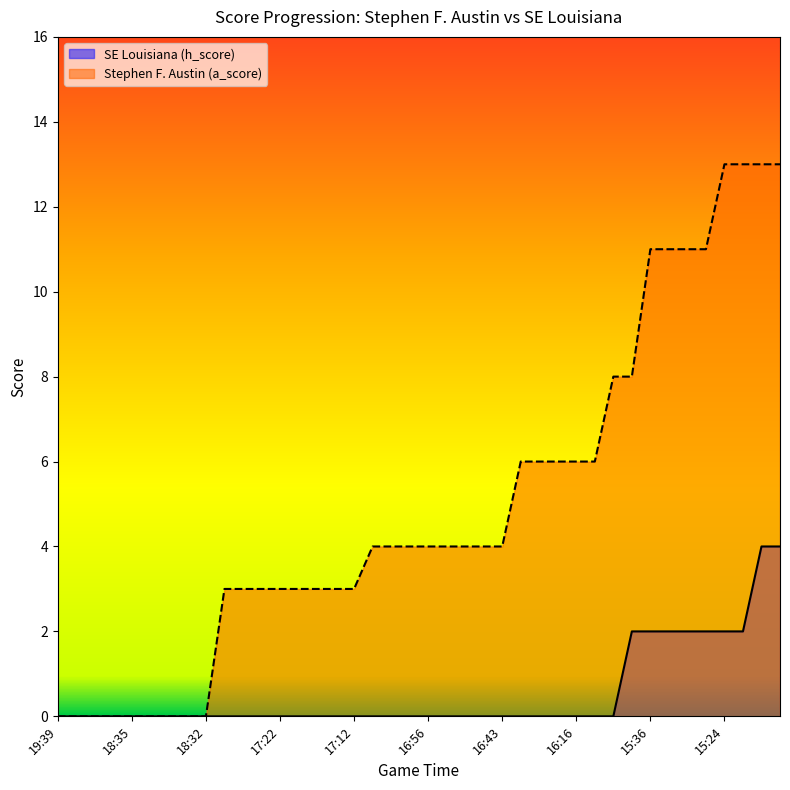

What is the difference between the second highest and second lowest values in the SE Louisiana (h_score) series?

4